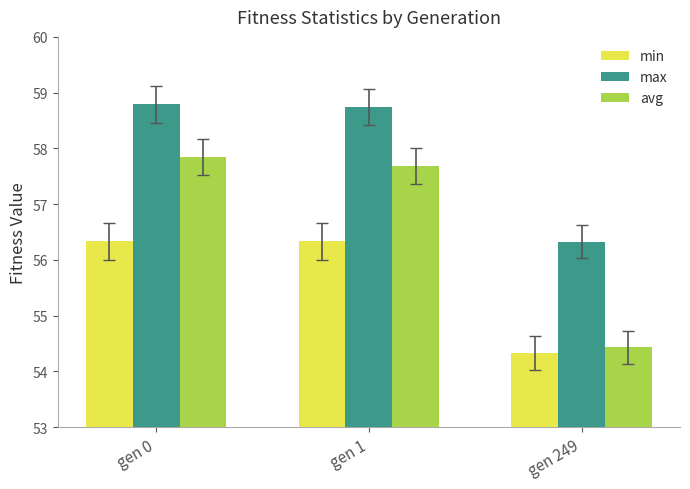

What is the lowest value of the min series?

54.3